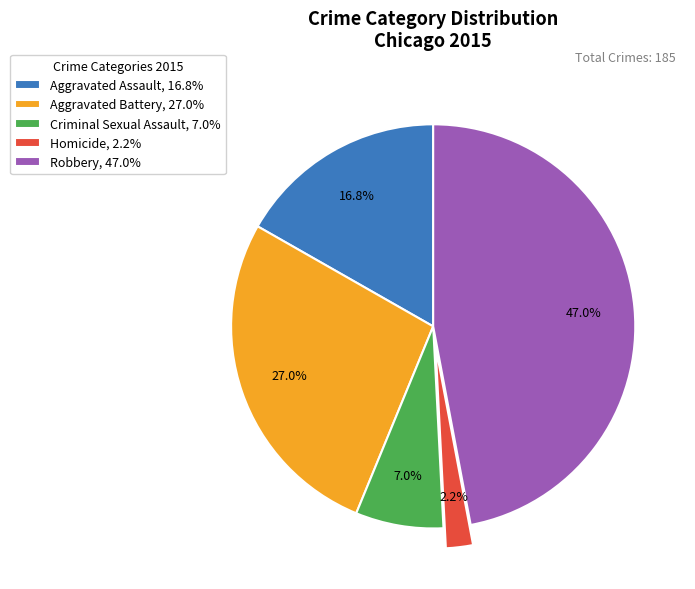

Rank the categories by value from highest to lowest.

Robbery, Aggravated Battery, Aggravated Assault, Criminal Sexual Assault, Homicide